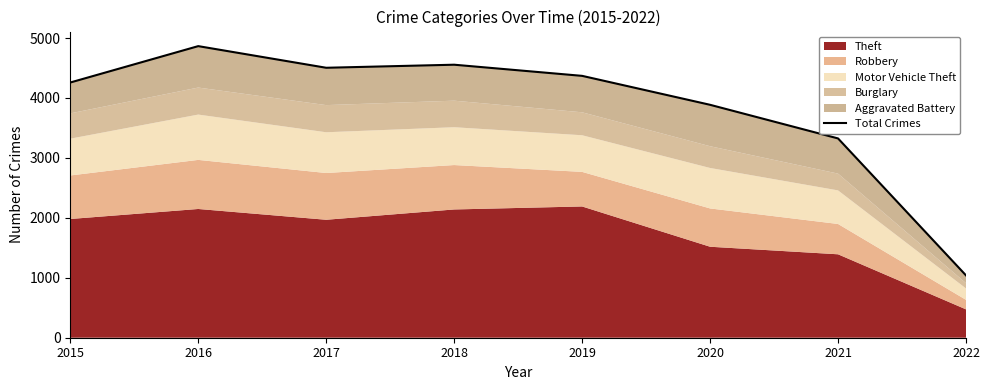

Rank the categories by value from highest to lowest.

2016, 2018, 2017, 2019, 2015, 2020, 2021, 2022